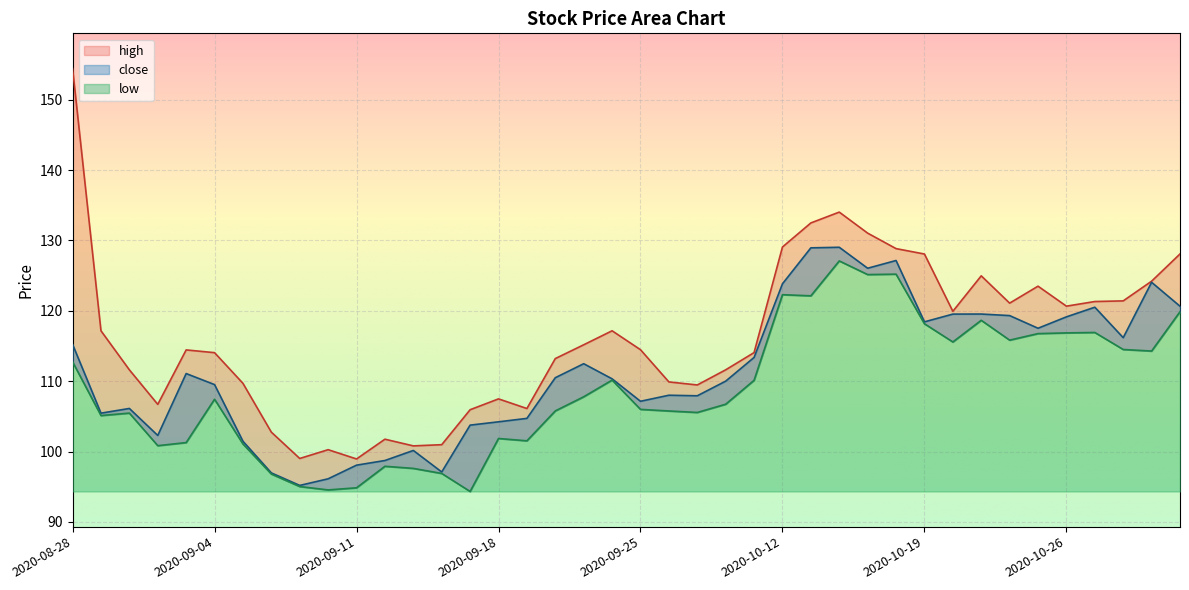

What are all the series names shown in the legend?

high, close, low